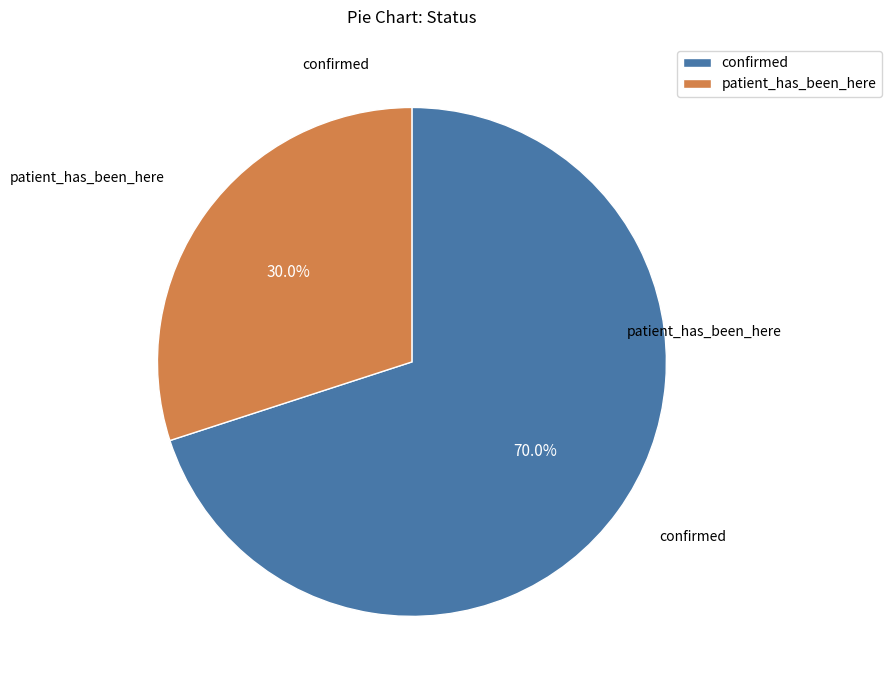

Is it true that patient_has_been_here is 30% of the pie?

True